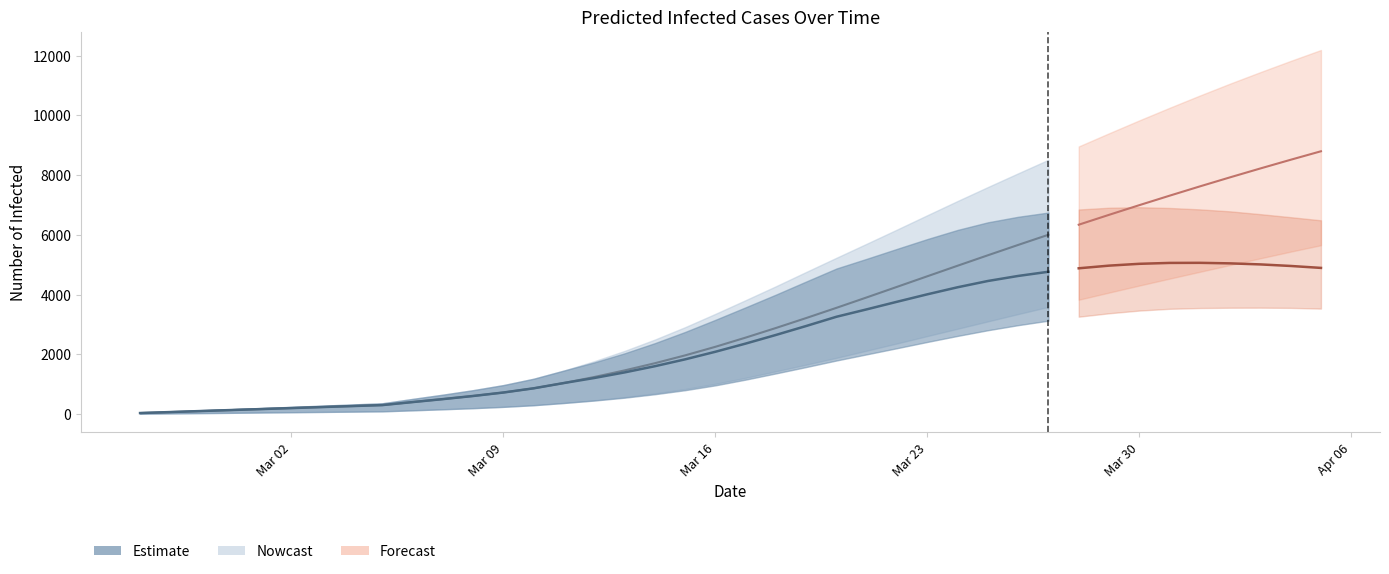

True or false: predicted_total_infected_upper and predicted_total_infected_mean intersect in this chart.

False